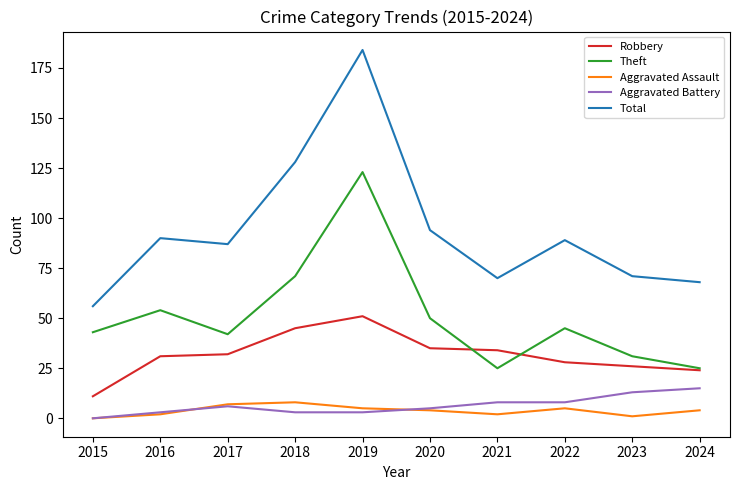

Is it true that Robbery equals 11 at 2015?

True